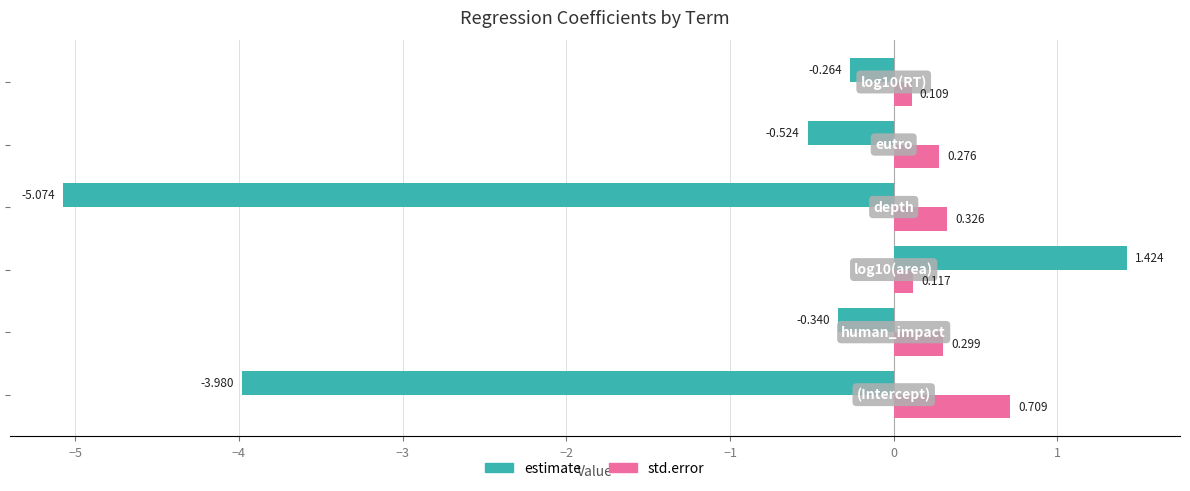

Rank the series by their average value, from lowest to highest.

estimate, std.error